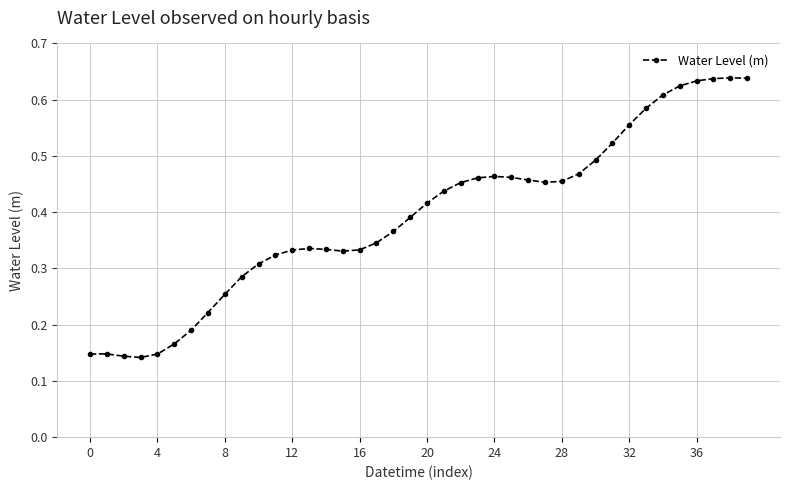

True or false: there are more than 2 points higher than both neighbors.

True